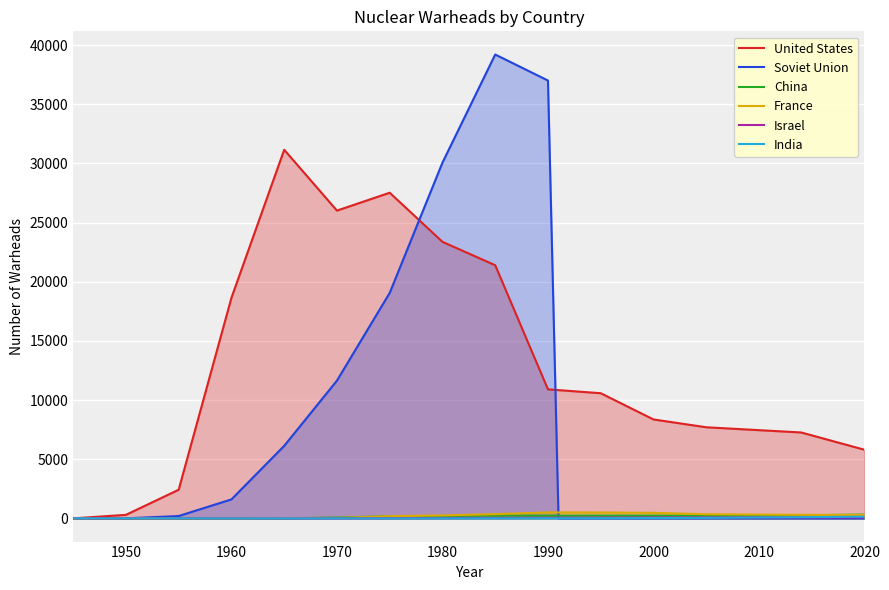

After their last crossing, which series has the higher values: India or Israel?

India